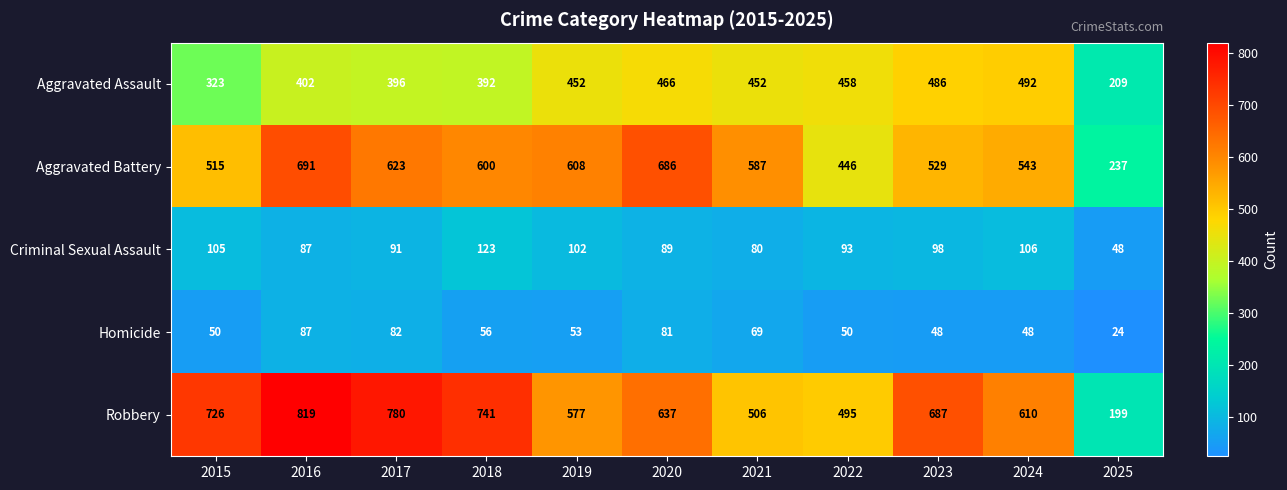

The Aggravated Assault series shows 181 at 2018. True or false?

False